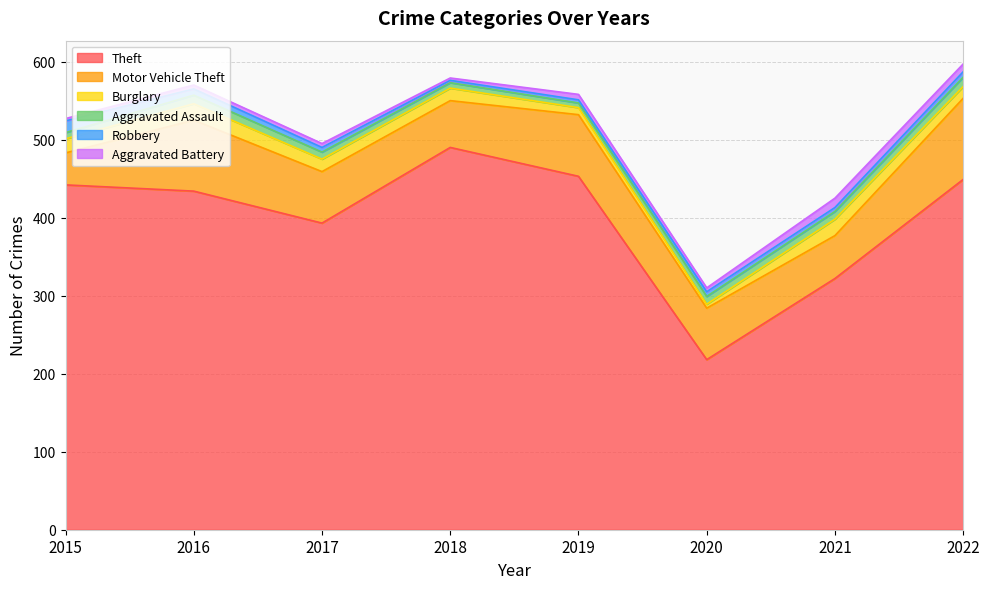

Reading left to right, list all the values displayed in this chart.

Theft: 442	434	393	490	453	218	322	449
Motor Vehicle Theft: 41	91	66	60	79	66	55	104
Burglary: 18	21	16	16	9	5	21	15
Aggravated Assault: 8	11	9	7	6	10	10	12
Robbery: 15	8	6	3	4	6	5	7
Aggravated Battery: 3	5	5	3	7	5	12	10